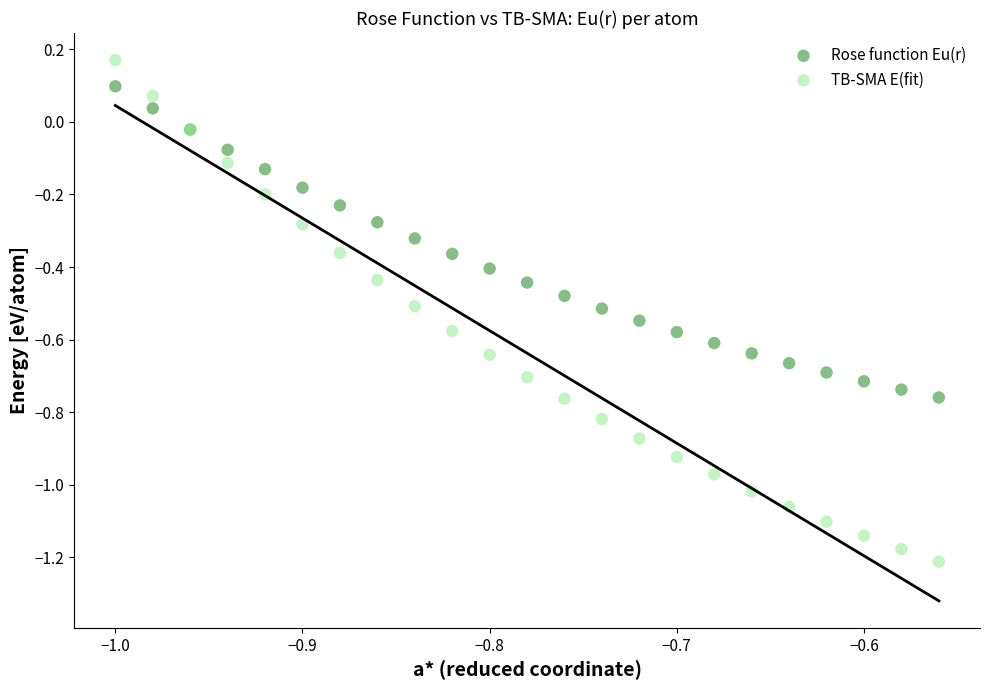

Which series reaches the maximum Y coordinate?

TB-SMA E(fit)